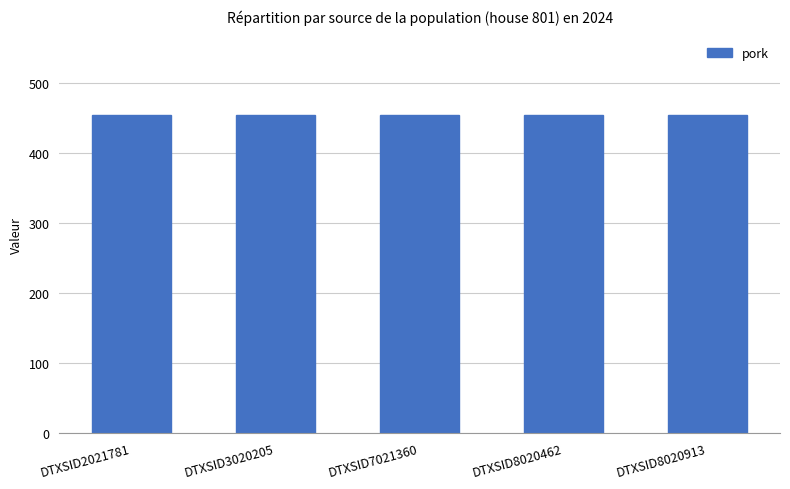

Which series has the largest range (max minus min)?

pork